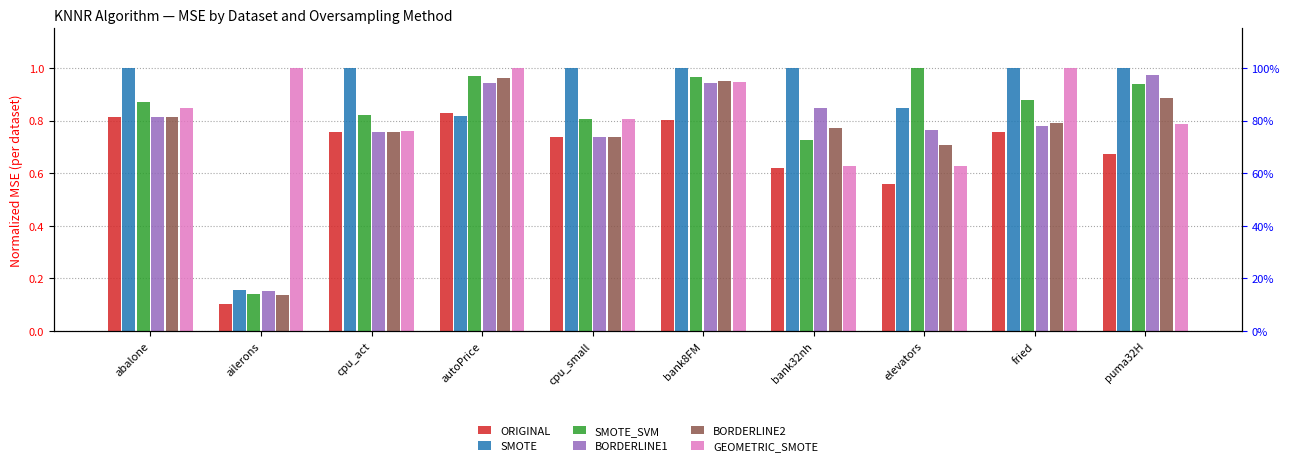

Which series has the widest spread of values?

SMOTE_SVM